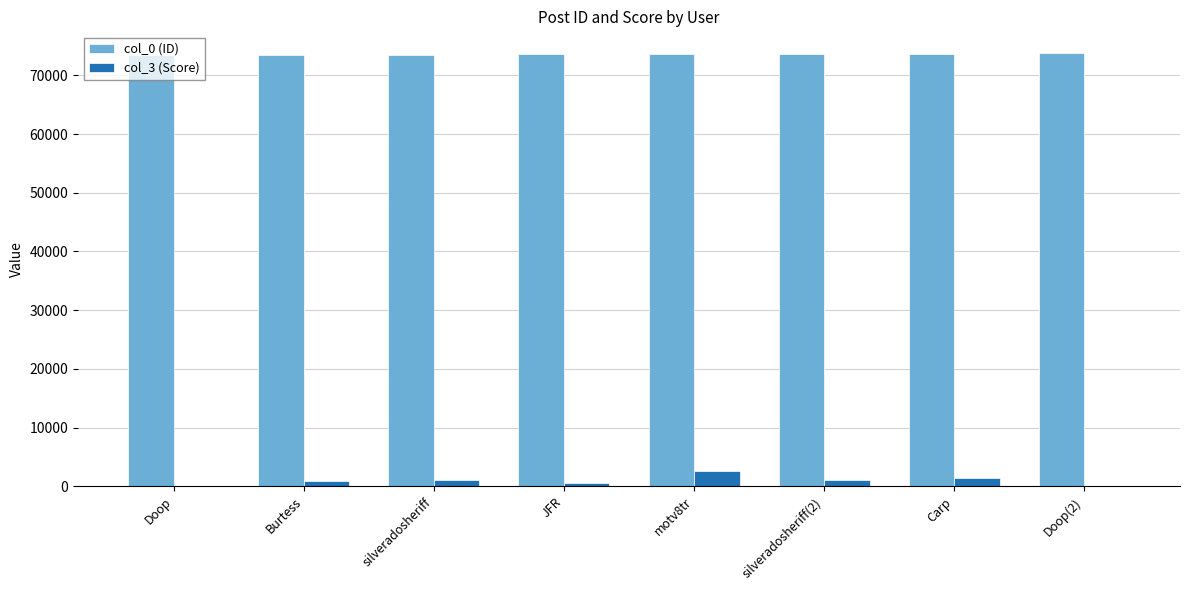

The value of col_0 (ID) at Carp is 100065. True or false?

False